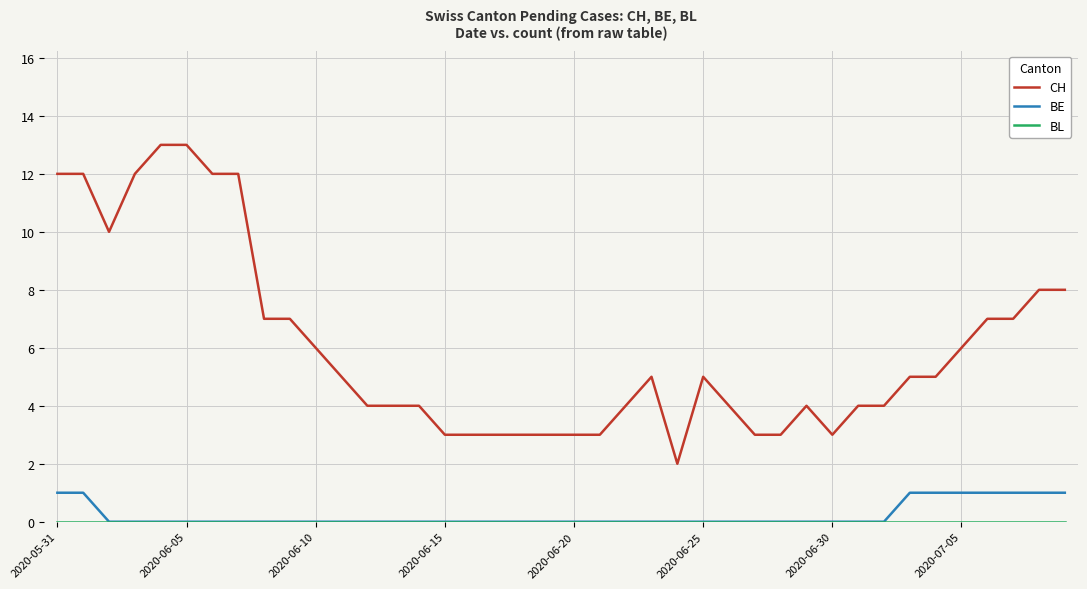

What is the maximum value shown in the chart?

13